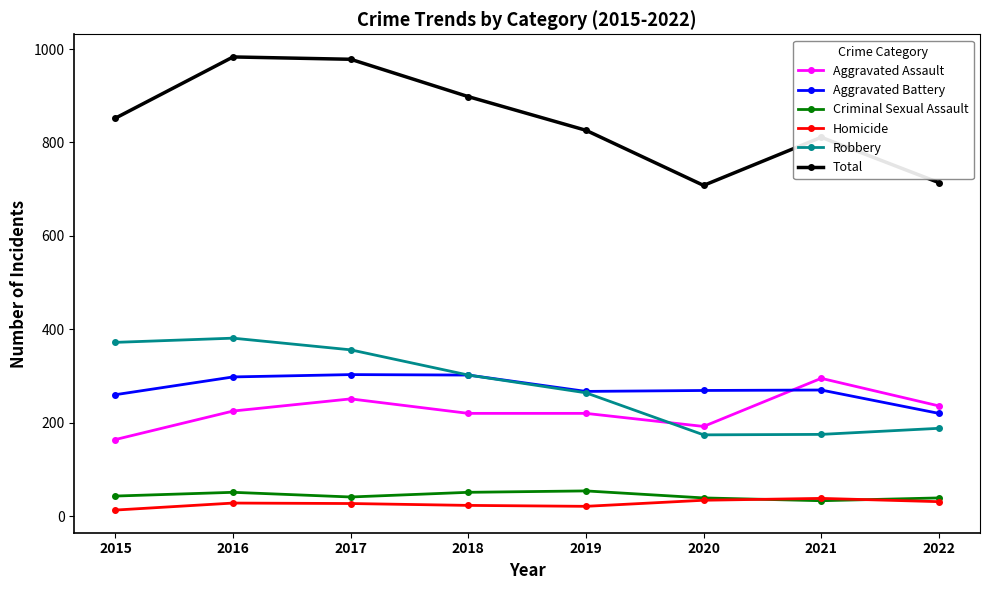

What are all the series names shown in the legend?

Aggravated Assault, Aggravated Battery, Criminal Sexual Assault, Homicide, Robbery, Total